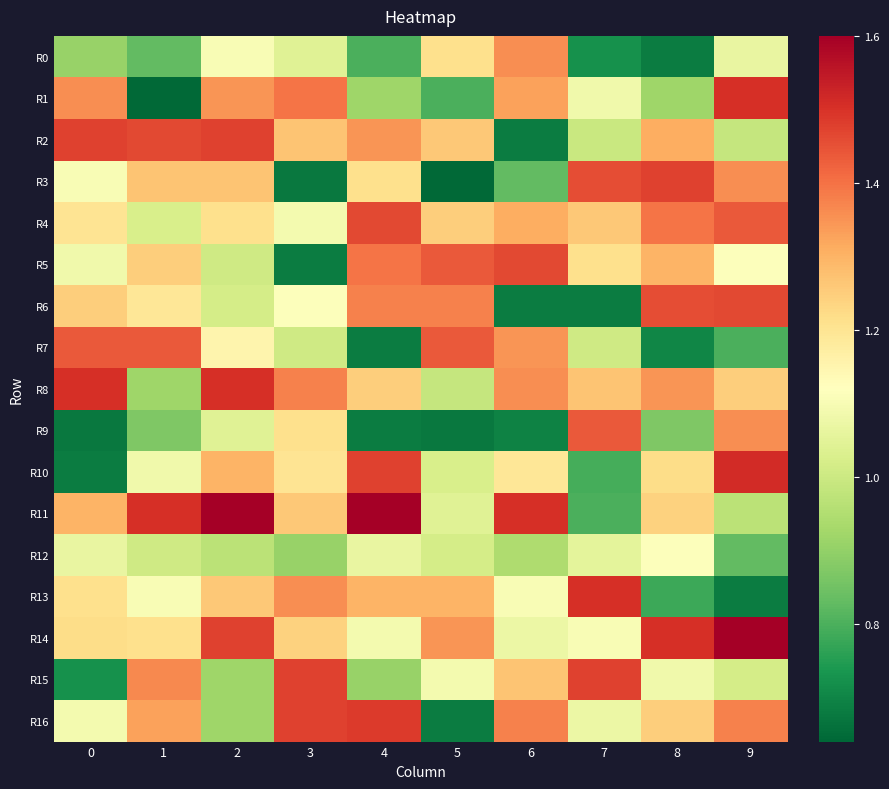

At which category is the sum across all series the highest?

2